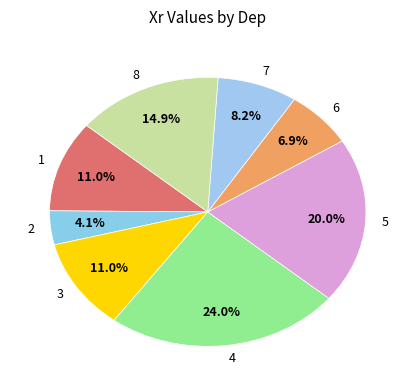

Combined, do 6 and 8 account for over 50%?

No